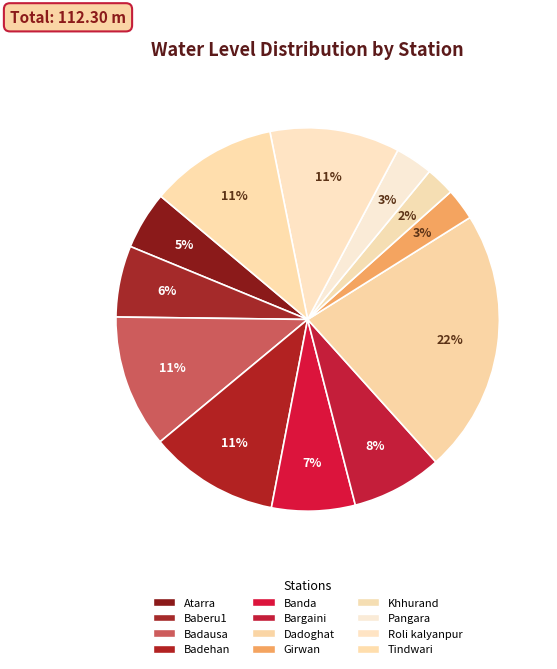

Is there any slice that represents more than half of the pie?

No